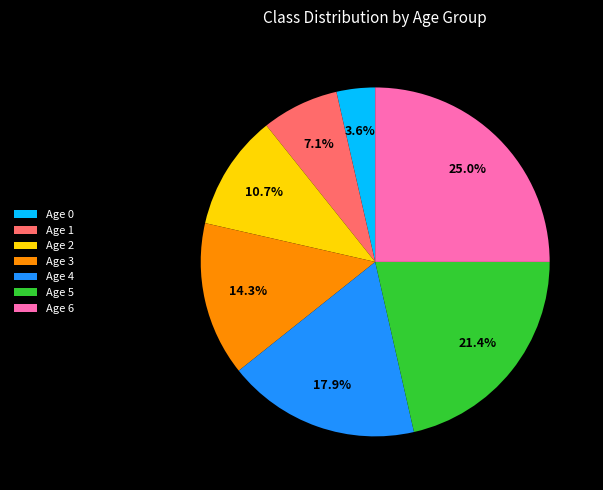

Does Age 4 represent more than half of the total?

No